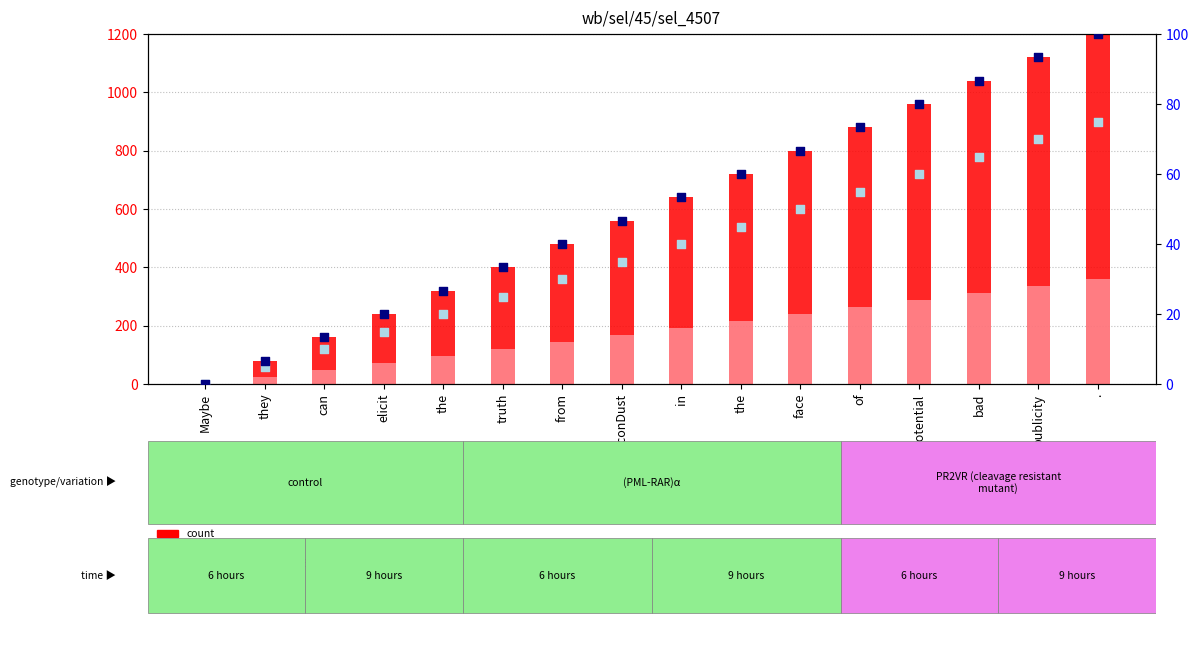

Which series contains the lowest Y value?

count